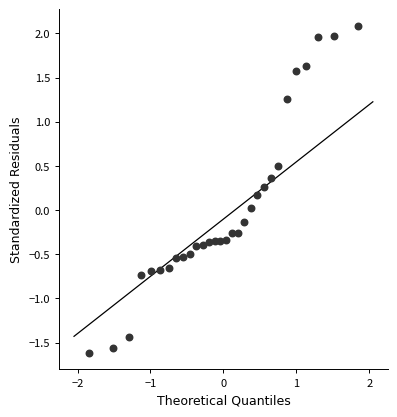

What is the range of X values (max minus min)?

3.7